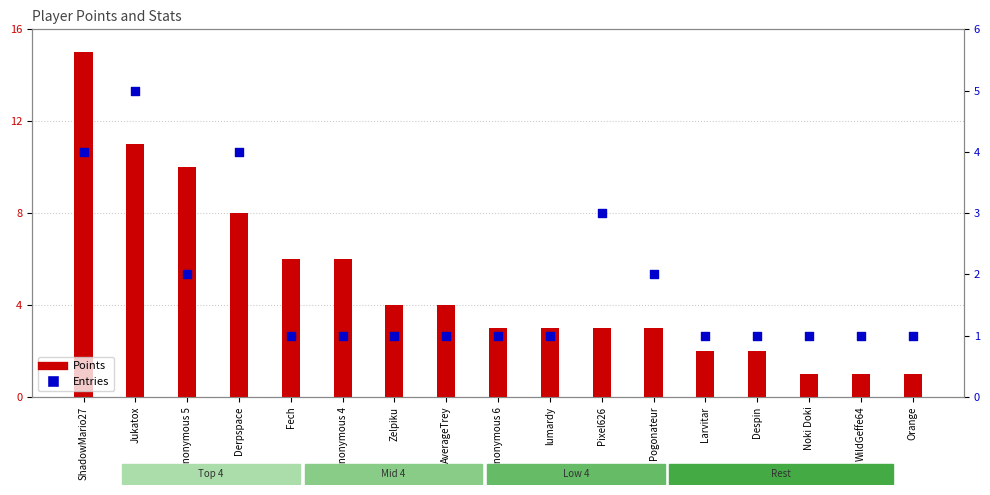

At how many categories does at least one series exceed 2?

12